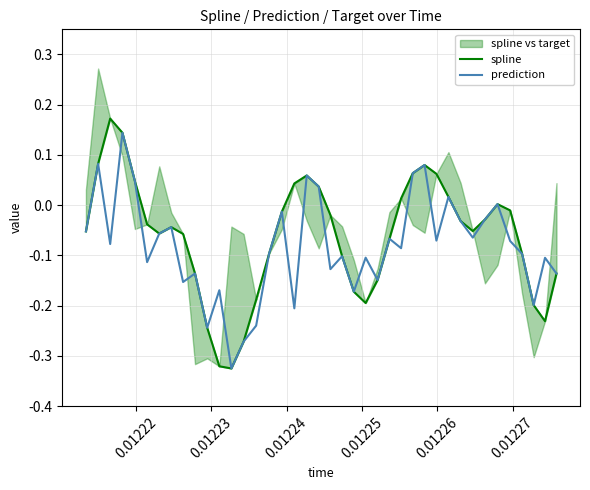

What is the value of the prediction point at the 16th from the left?

-0.1